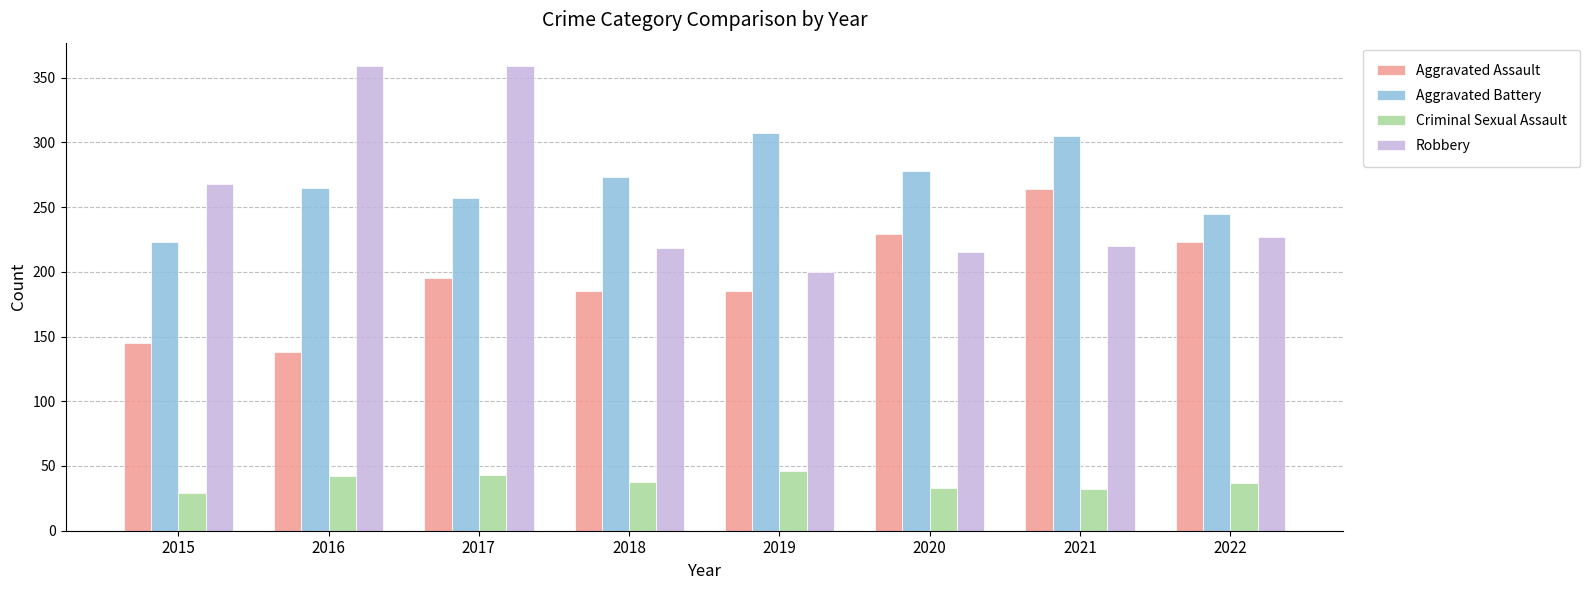

What is the minimum value for Aggravated Assault?

138